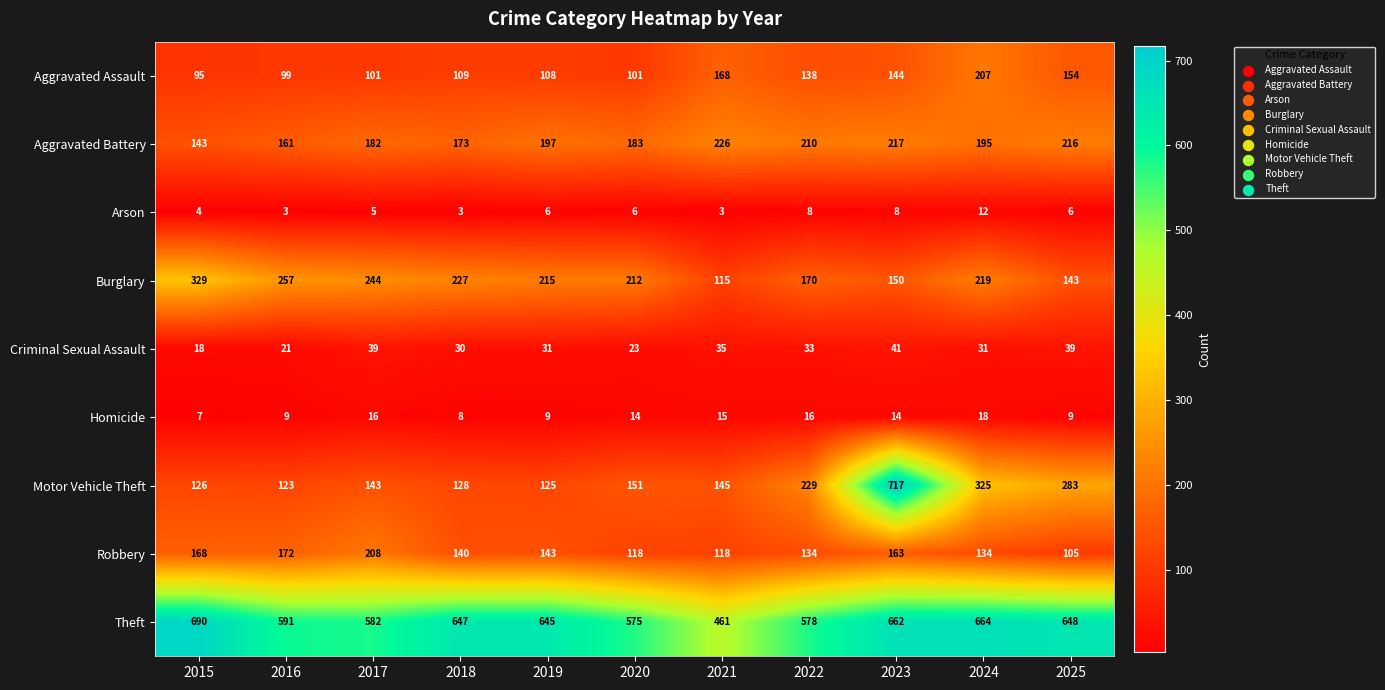

Which series has the largest total across all categories?

Theft